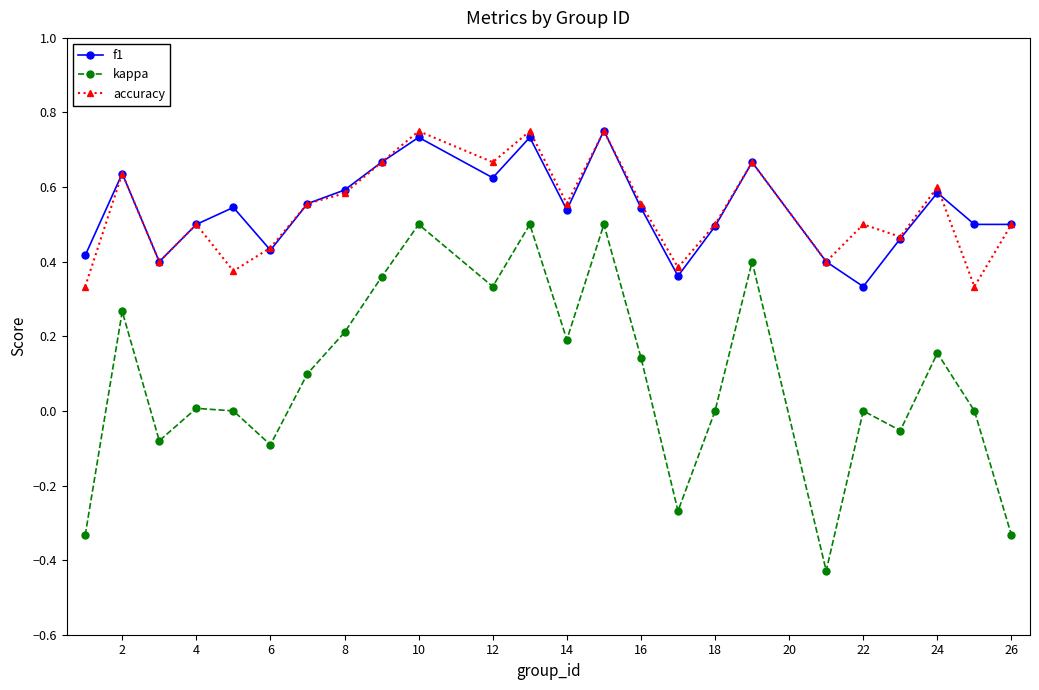

How many interior local peaks does the kappa series have?

8